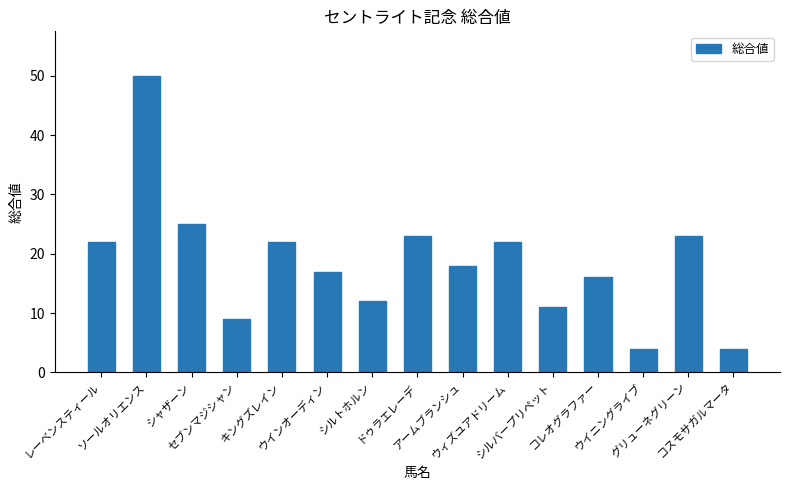

Where is the data nearest to the value 27?

シャザーン